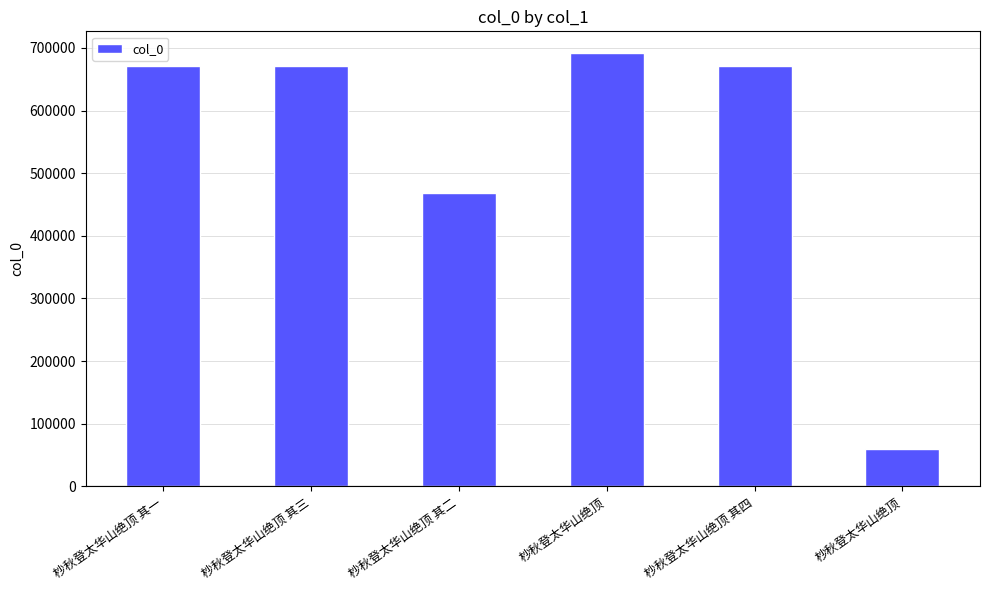

How many values are below 670460?

3